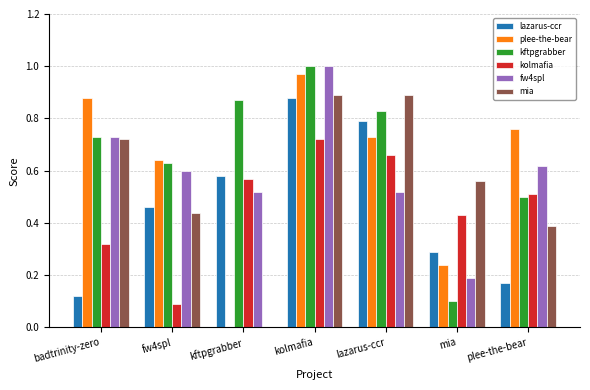

Which category has the highest value across all series?

kolmafia